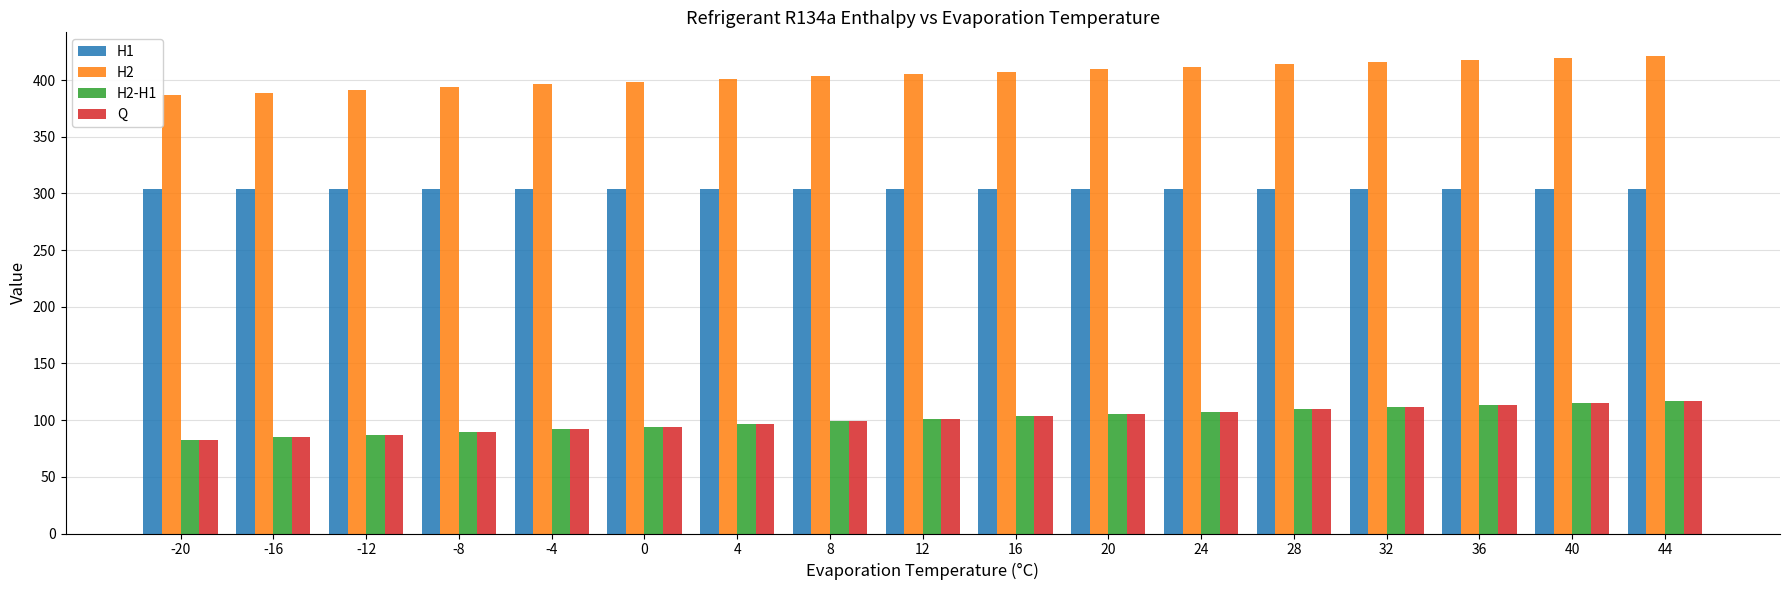

Which series has the largest total across all categories?

H2